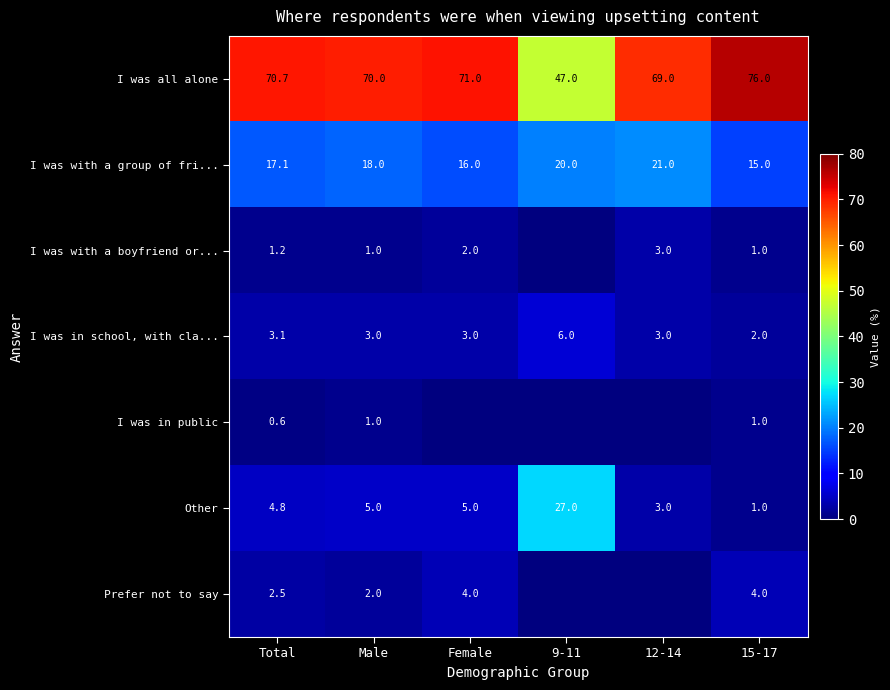

What is the maximum value for I was with a group of fri...?

21.0